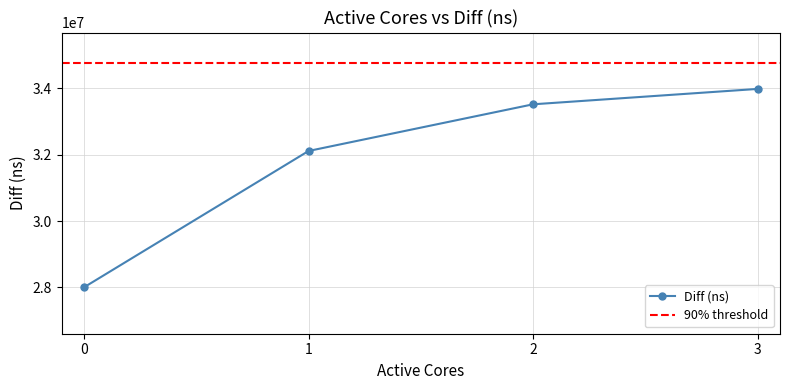

How many values are below 33518839?

2